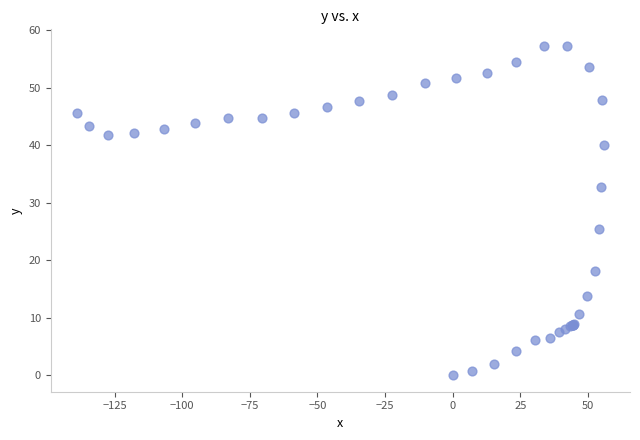

What Y value in the scatter plot is closest to 28?

25.5